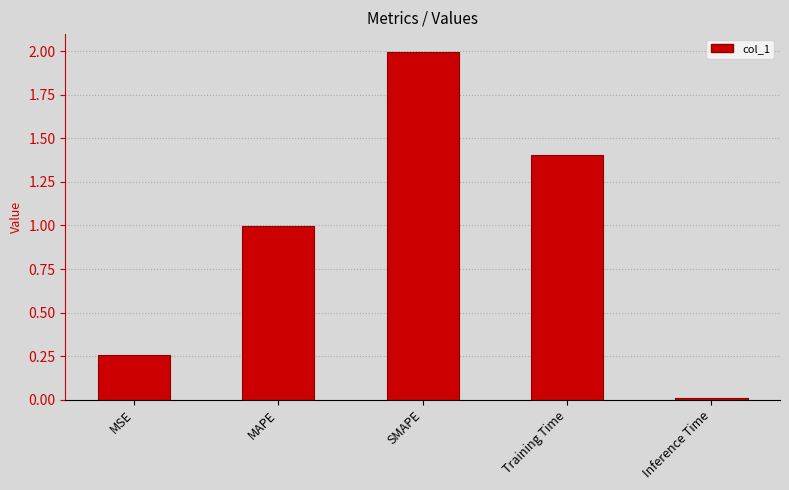

At which label is the value closest to 1?

MAPE